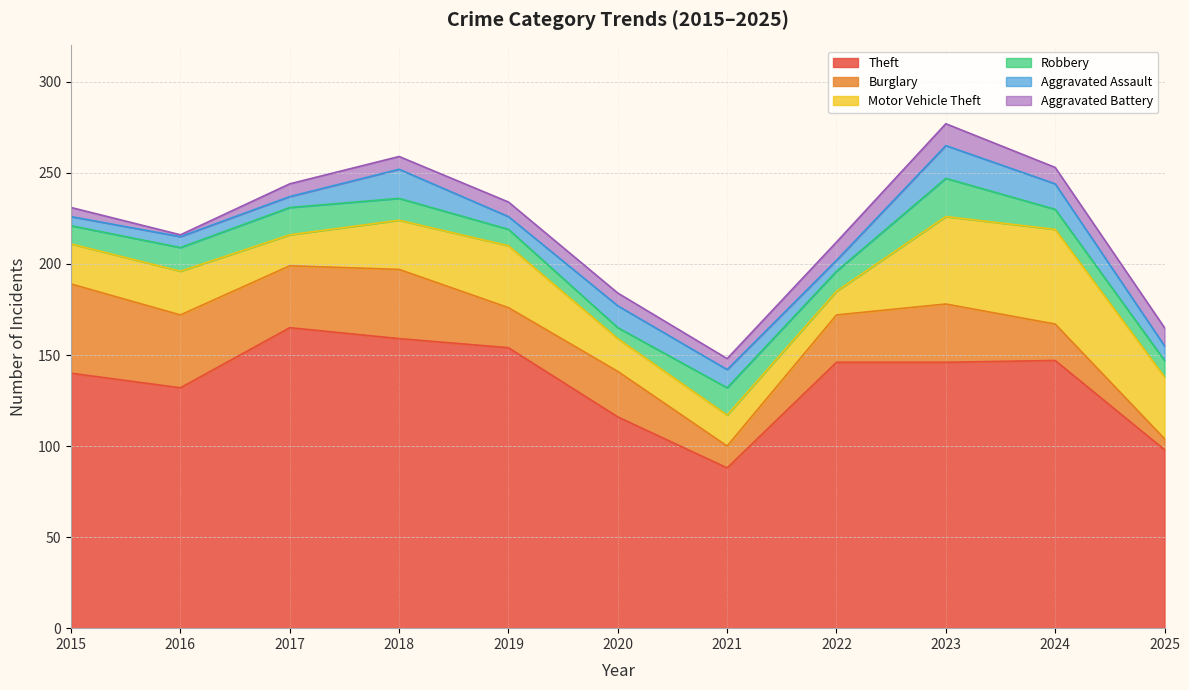

What is the minimum value for Aggravated Assault?

5